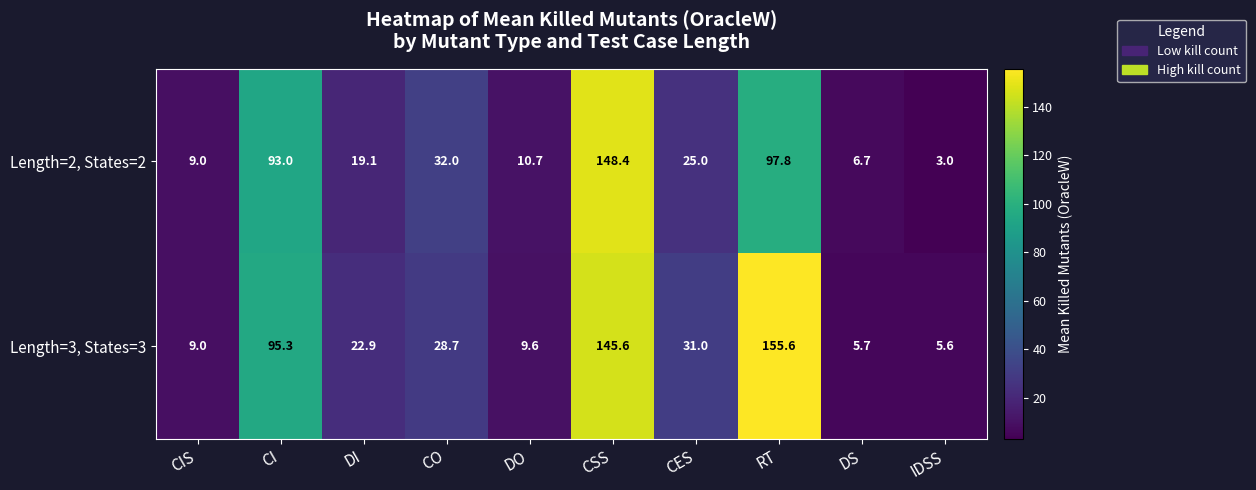

Reading left to right, list all the values displayed in this chart.

Length=2, States=2: CIS=9.0	CI=93.0	DI=19.1	CO=32.0	DO=10.7	CSS=148.4	CES=25.0	RT=97.8	DS=6.7	IDSS=3.0
Length=3, States=3: CIS=9.0	CI=95.3	DI=22.9	CO=28.7	DO=9.6	CSS=145.6	CES=31.0	RT=155.6	DS=5.7	IDSS=5.6